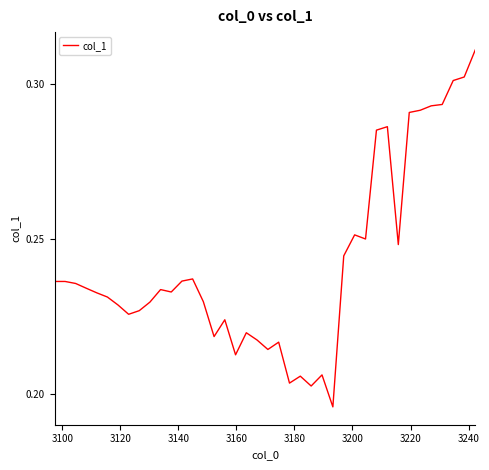

Does the chart have visible grid lines?

No